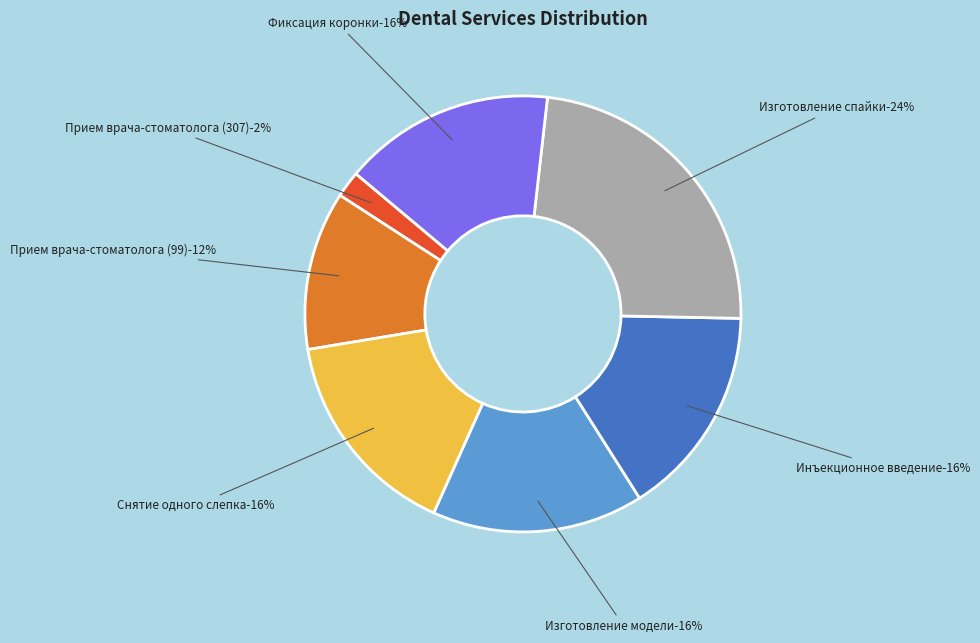

The Снятие одного слепка slice represents 21% of the pie. True or false?

False